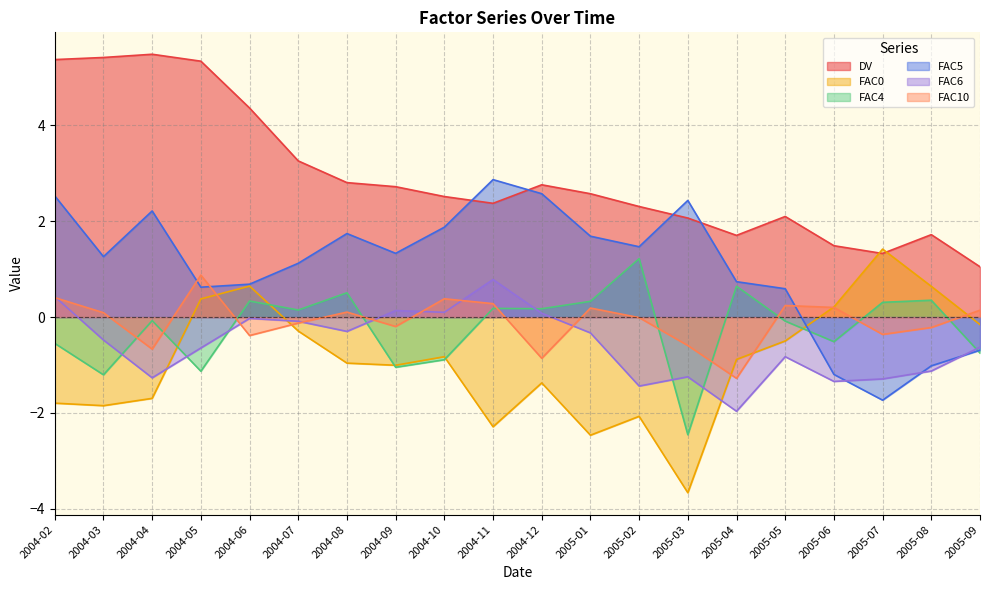

True or false: FAC5 has a value of 0.8 at 2004-08.

False